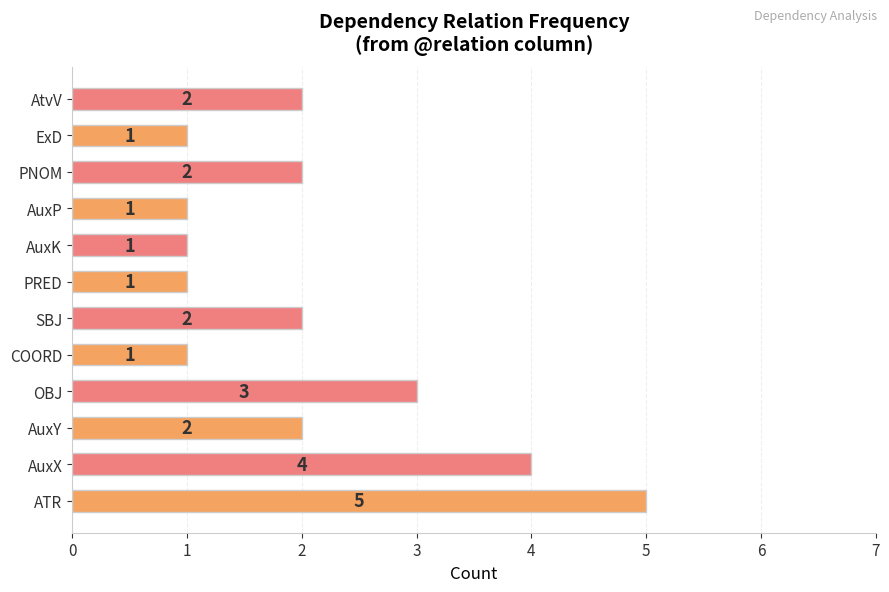

Are the bars horizontal?

Yes